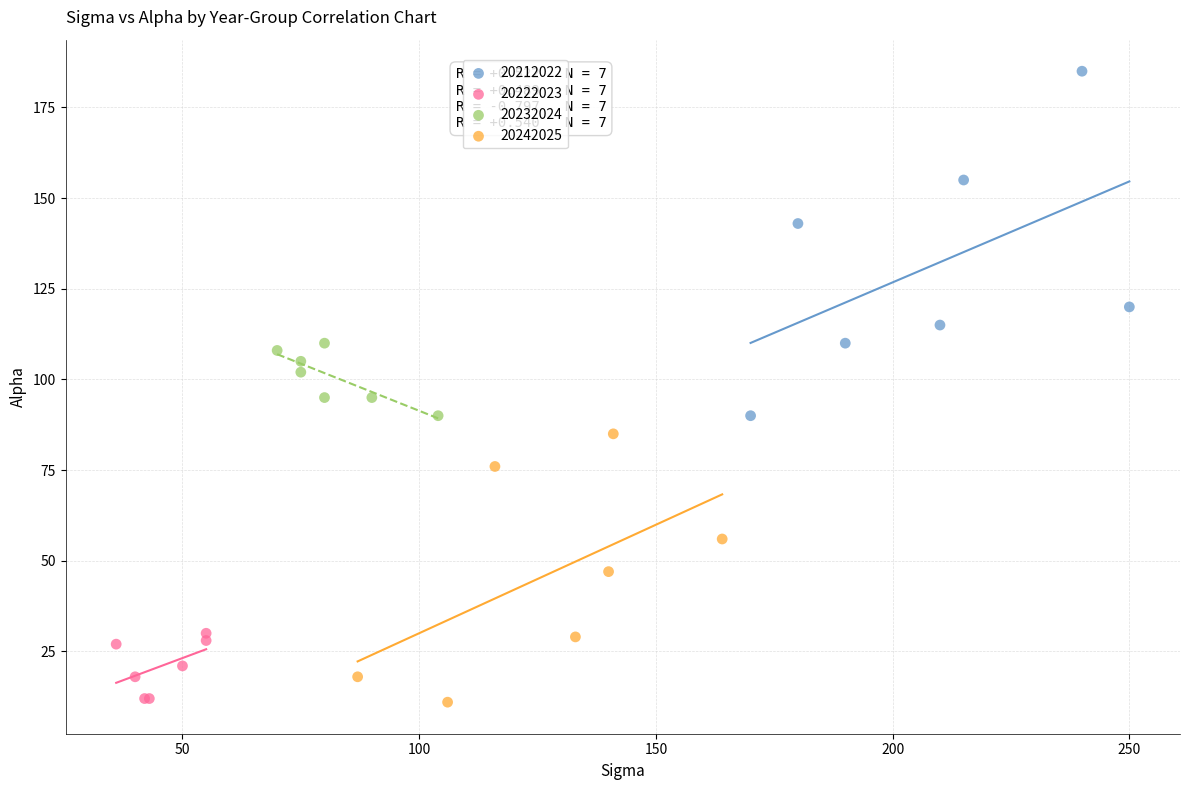

What are all the series names shown in the legend?

20212022, 20222023, 20232024, 20242025